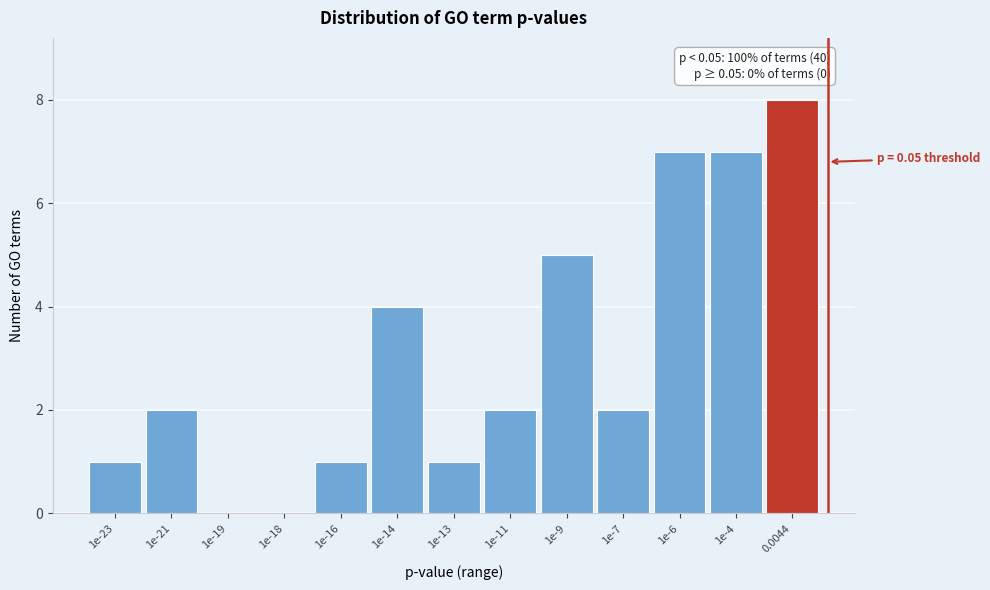

Reading left to right, what are all the values shown in this chart?

1e-23=1	1e-21=2	1e-19=0	1e-18=0	1e-16=1	1e-14=4	1e-13=1	1e-11=2	1e-9=5	1e-7=2	1e-6=7	1e-4=7	0.0044=8